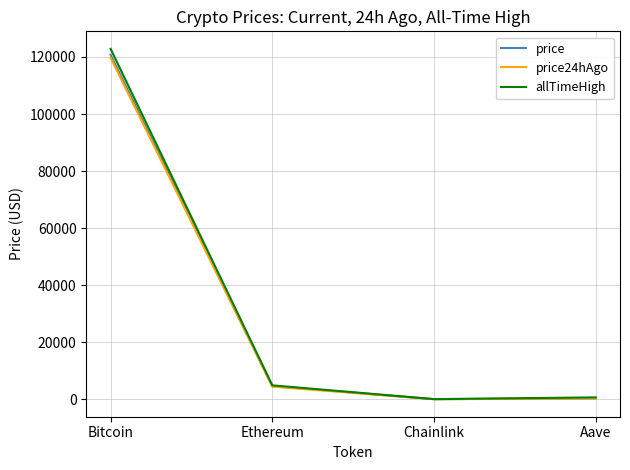

What is the maximum value shown in the chart?

122838.0